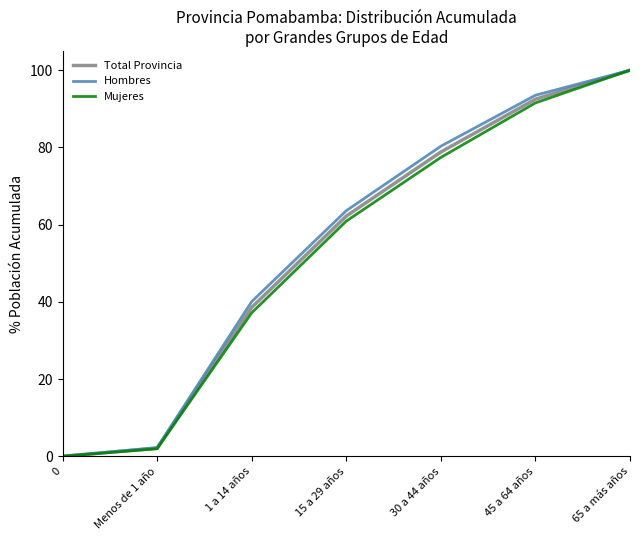

Where is Hombres nearest to the value 50?

1 a 14 años